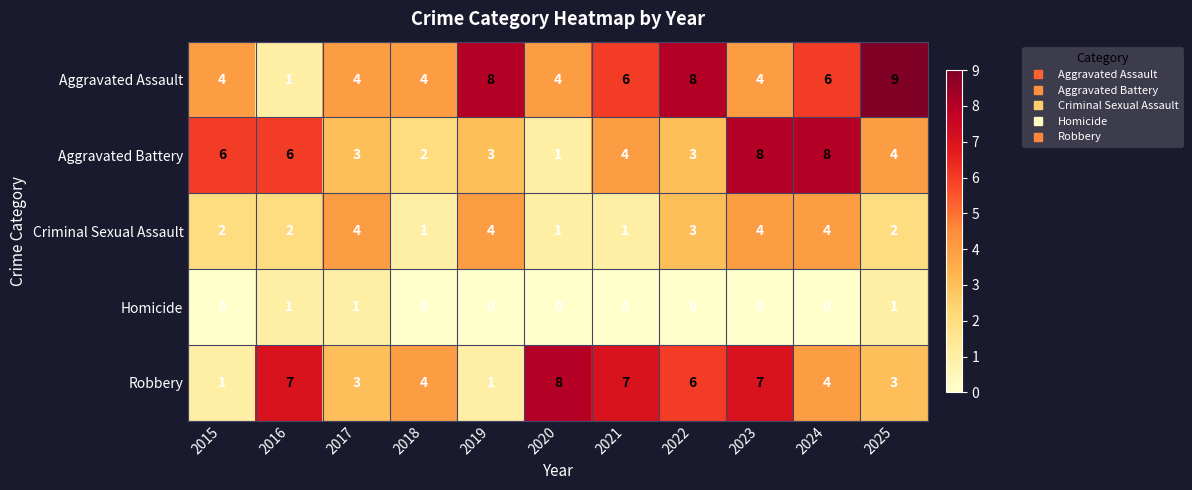

How many Aggravated Battery values are between 3 and 6?

7